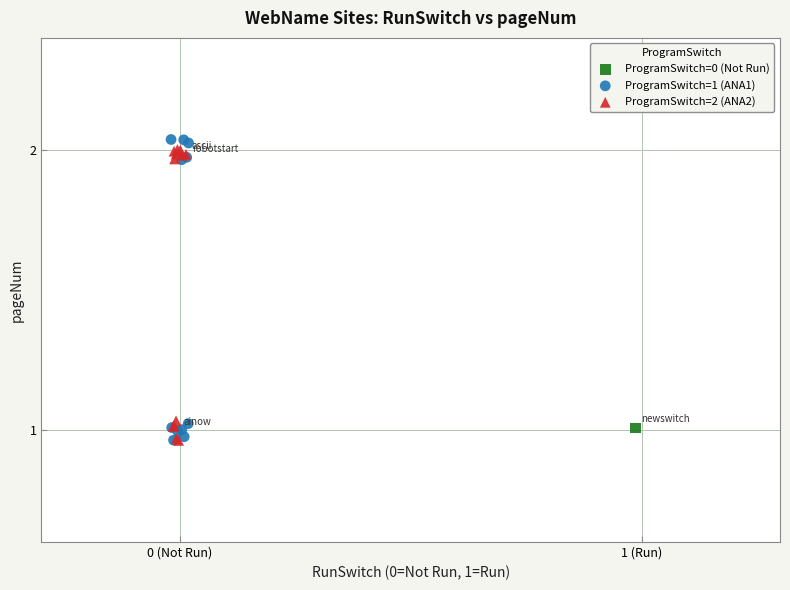

What are all the series names shown in the legend?

ProgramSwitch=0 (Not Run), ProgramSwitch=1 (ANA1), ProgramSwitch=2 (ANA2)